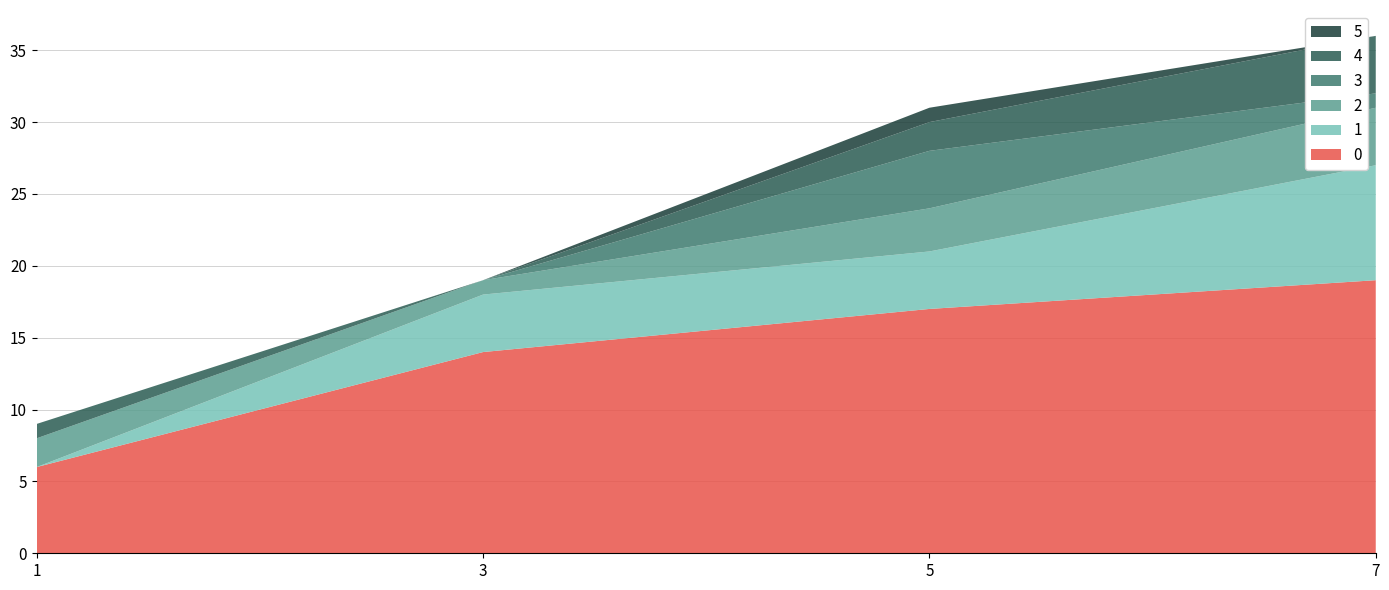

Reading left to right, extract all data points from this chart.

0: 1=6	3=14	5=17	7=19
1: 1=0	3=4	5=4	7=8
2: 1=2	3=1	5=3	7=4
3: 1=0	3=0	5=4	7=1
4: 1=1	3=0	5=2	7=4
5: 1=0	3=0	5=1	7=0